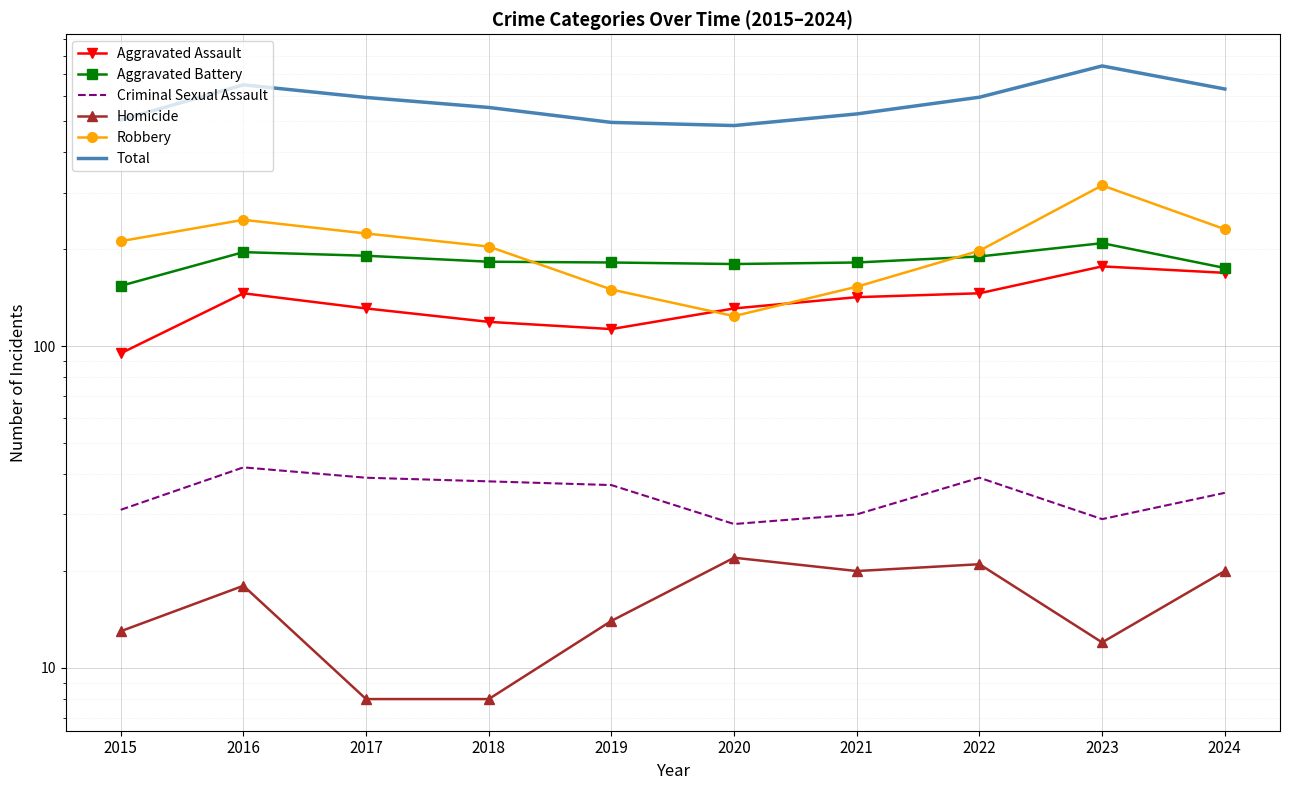

Reading right to left, list all the values displayed in this chart.

Aggravated Assault: 169	177	146	142	131	113	119	131	146	95
Aggravated Battery: 175	209	190	182	180	182	183	191	196	154
Criminal Sexual Assault: 35	29	39	30	28	37	38	39	42	31
Homicide: 20	12	21	20	22	14	8	8	18	13
Robbery: 231	316	198	153	124	150	204	224	247	212
Total: 630	743	594	527	485	496	552	593	649	505